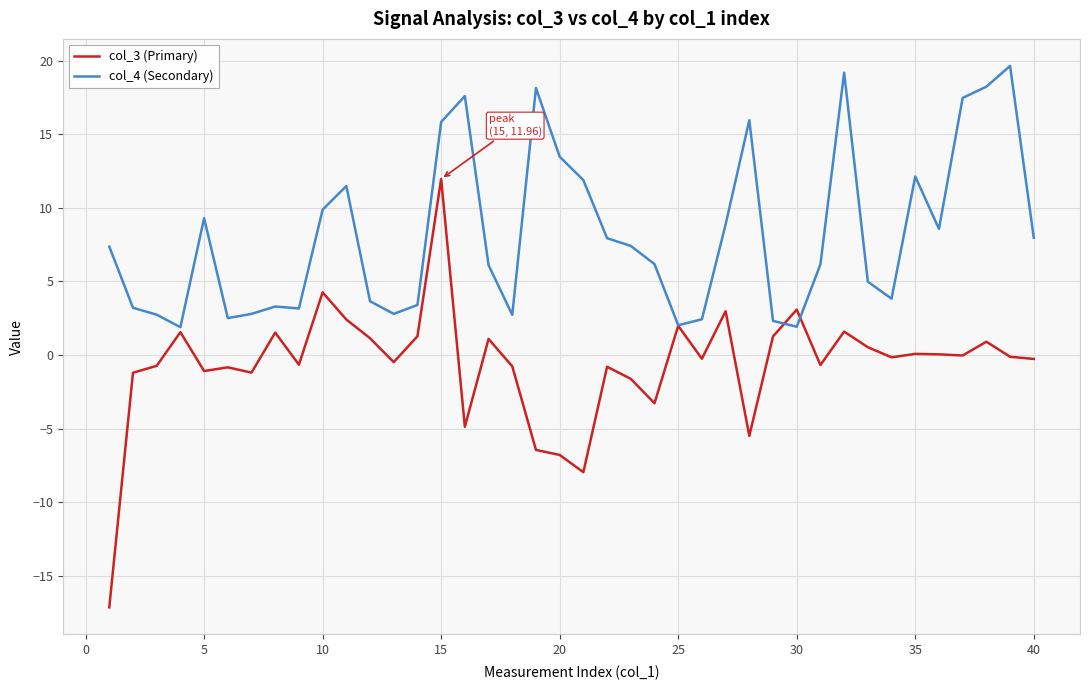

Which series has the widest spread of values?

col_3 (Primary)